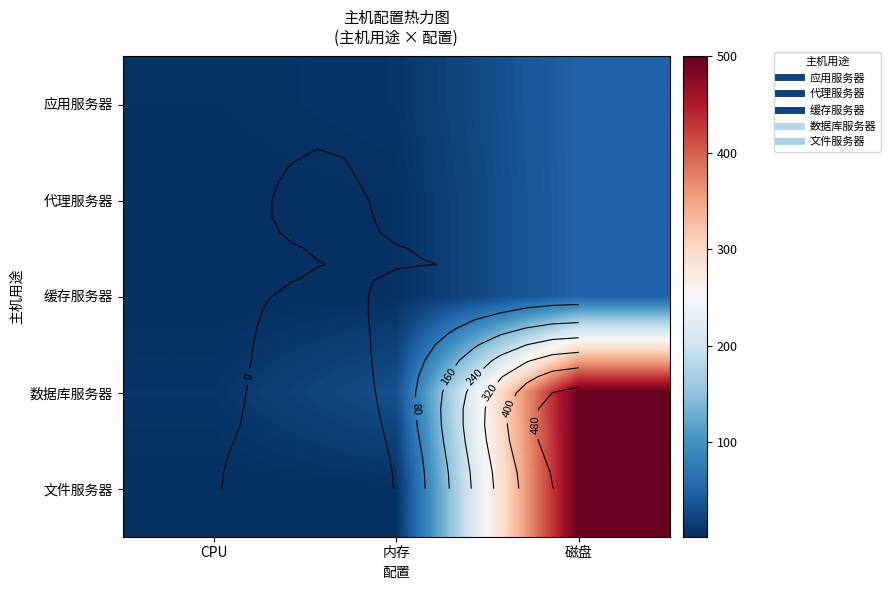

What is the minimum value for 文件服务器?

2